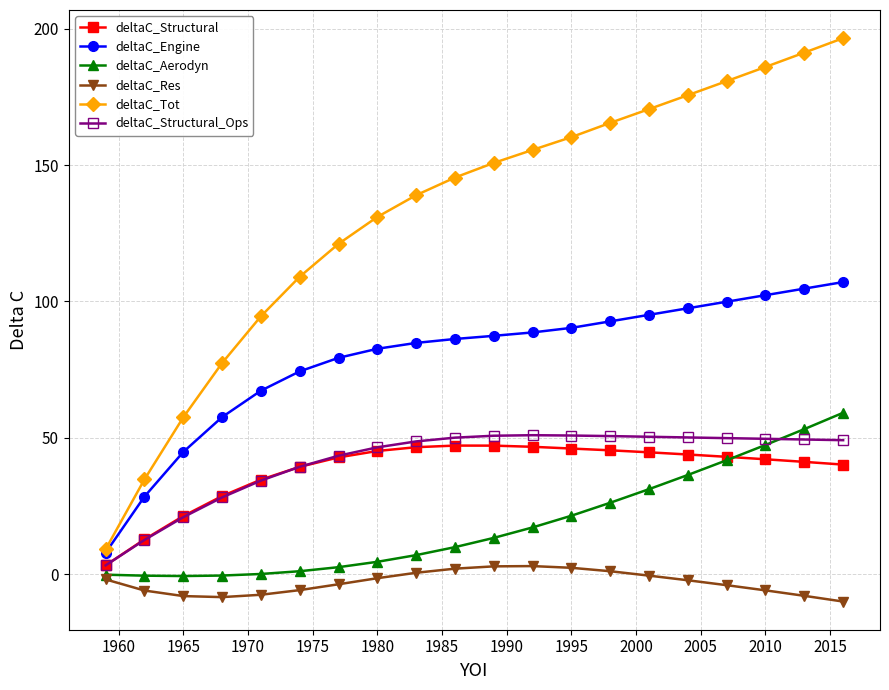

Which series has the largest total across all categories?

deltaC_Tot